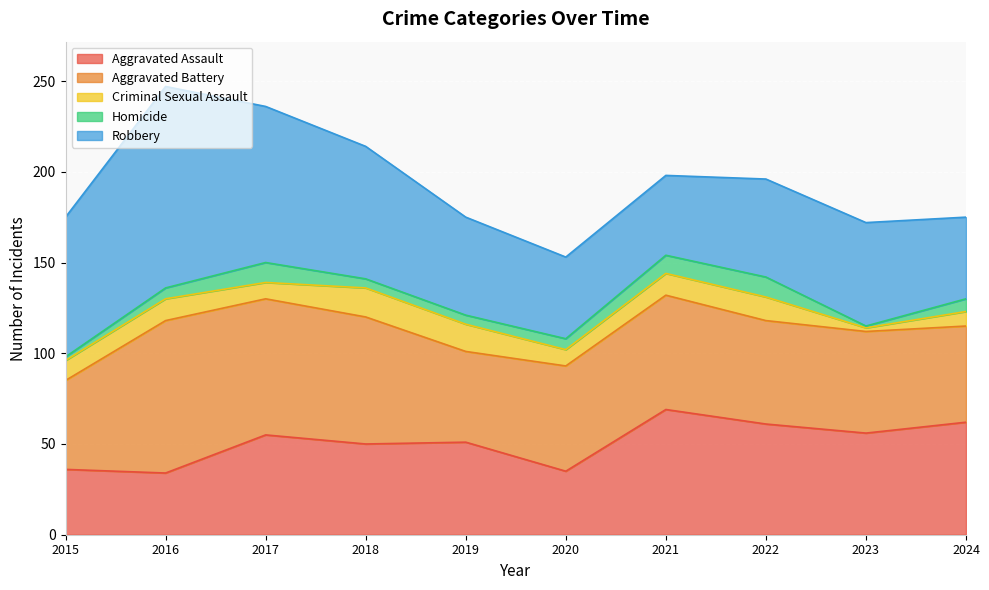

Reading right to left, transcribe all the data shown in this chart.

Aggravated Assault: 2024=62	2023=56	2022=61	2021=69	2020=35	2019=51	2018=50	2017=55	2016=34	2015=36
Aggravated Battery: 2024=53	2023=56	2022=57	2021=63	2020=58	2019=50	2018=70	2017=75	2016=84	2015=49
Criminal Sexual Assault: 2024=8	2023=2	2022=13	2021=12	2020=9	2019=15	2018=16	2017=9	2016=12	2015=11
Homicide: 2024=7	2023=1	2022=11	2021=10	2020=6	2019=5	2018=5	2017=11	2016=6	2015=2
Robbery: 2024=45	2023=57	2022=54	2021=44	2020=45	2019=54	2018=73	2017=86	2016=111	2015=77